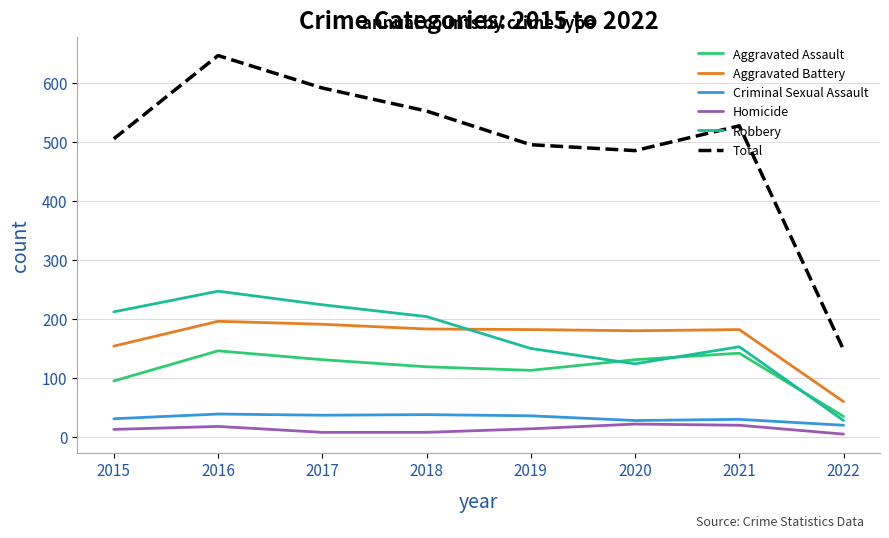

True or false: Total has more than 0 interior local peaks.

True